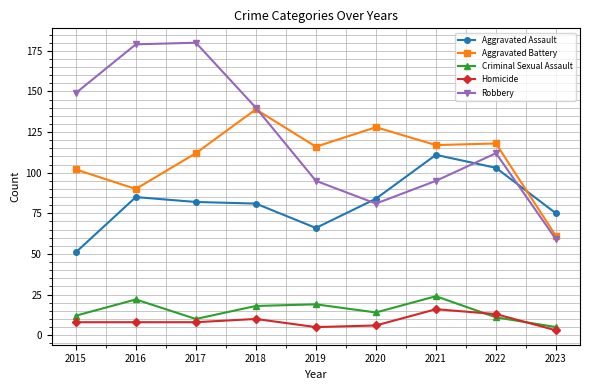

What is the maximum value shown in the chart?

180